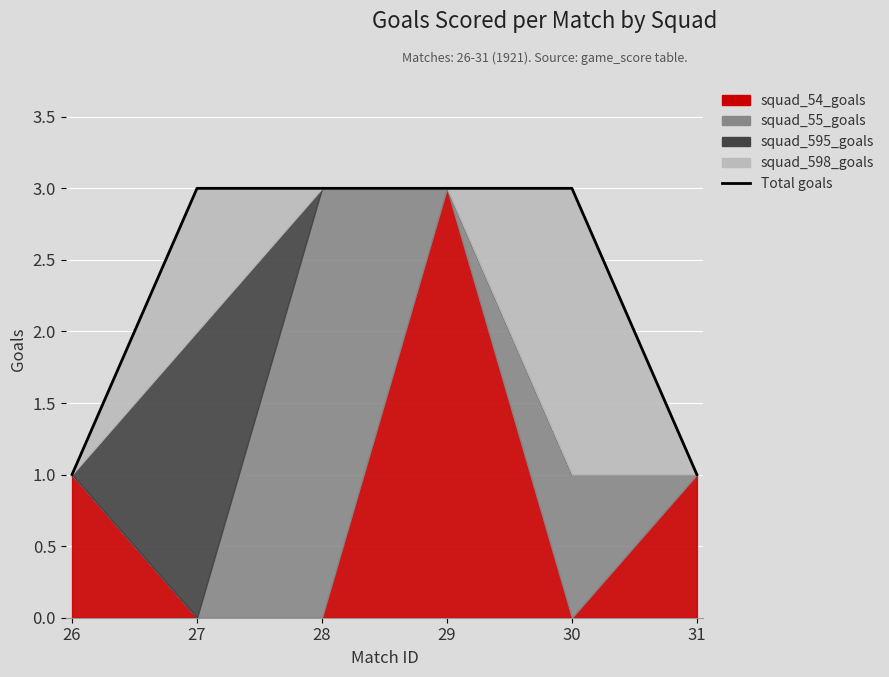

Reading left to right, what are all the values shown in this chart?

1	3	3	3	3	1